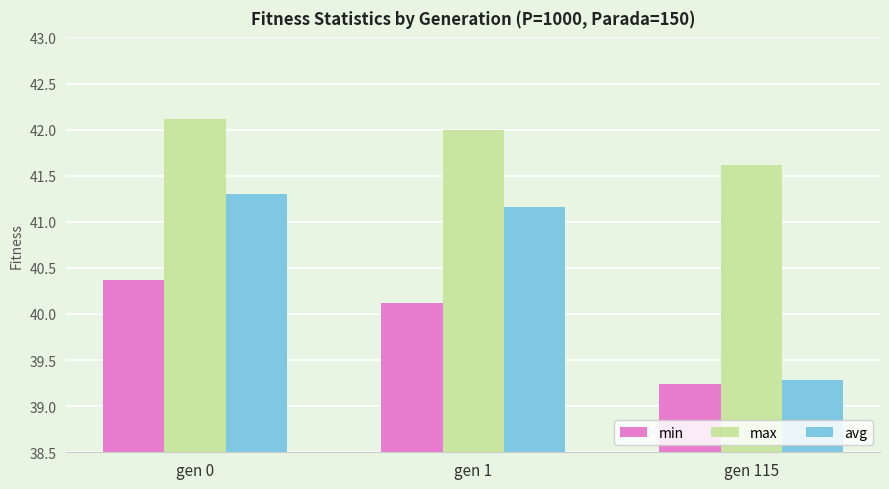

List the series in order of their overall mean, lowest first.

min, avg, max